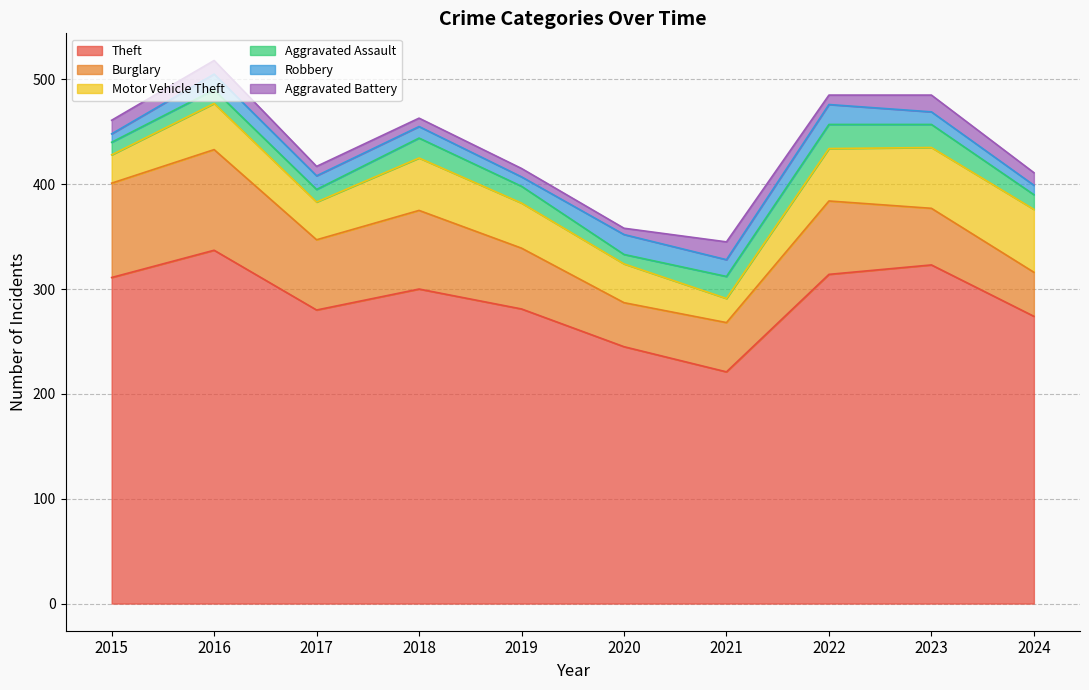

How many distinct data groups are displayed?

6